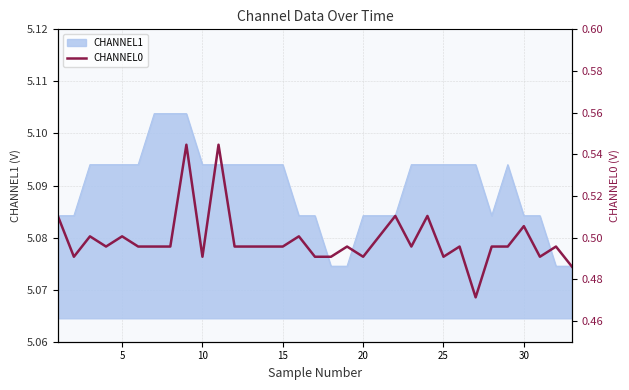

What is the approximate value at 15?

0.5